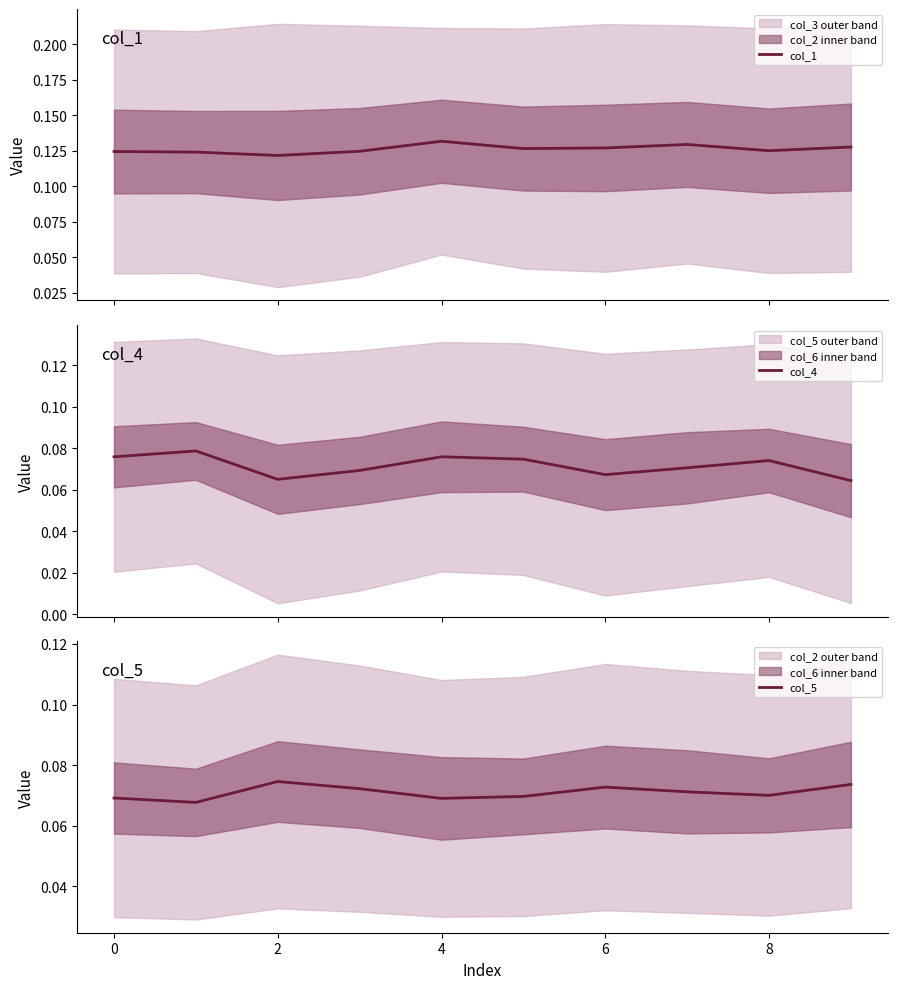

What is the value of the col_1 point at the 1st from the left?

0.1